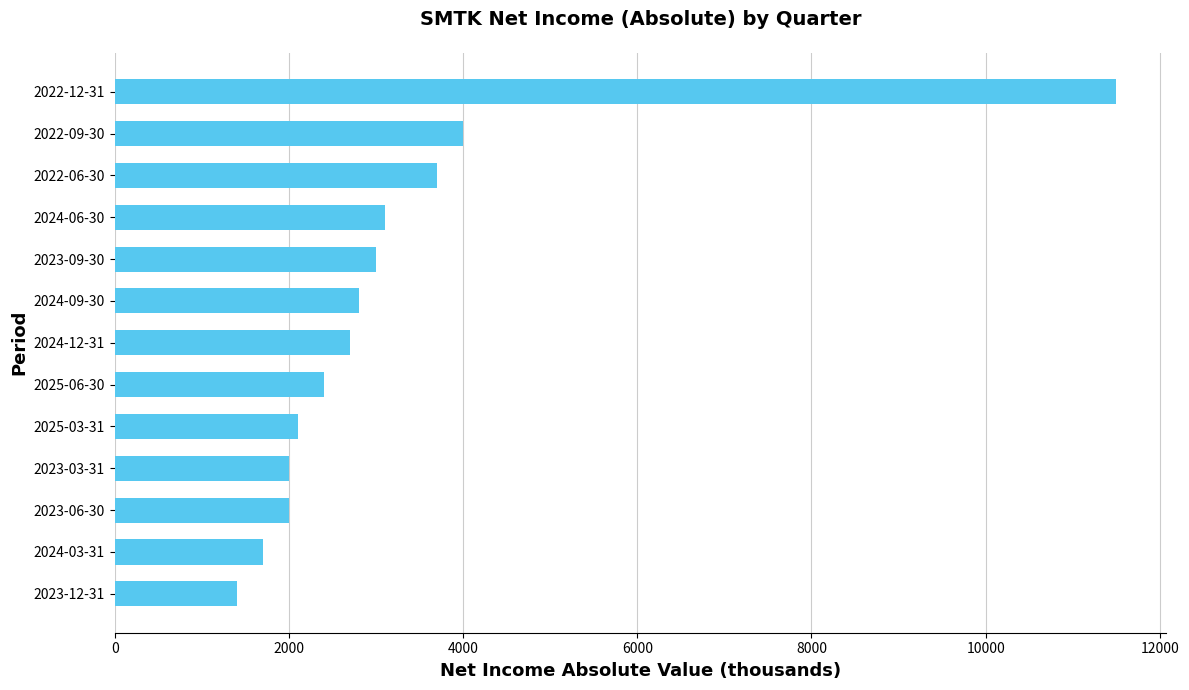

What is the difference between the maximum and minimum values?

10100